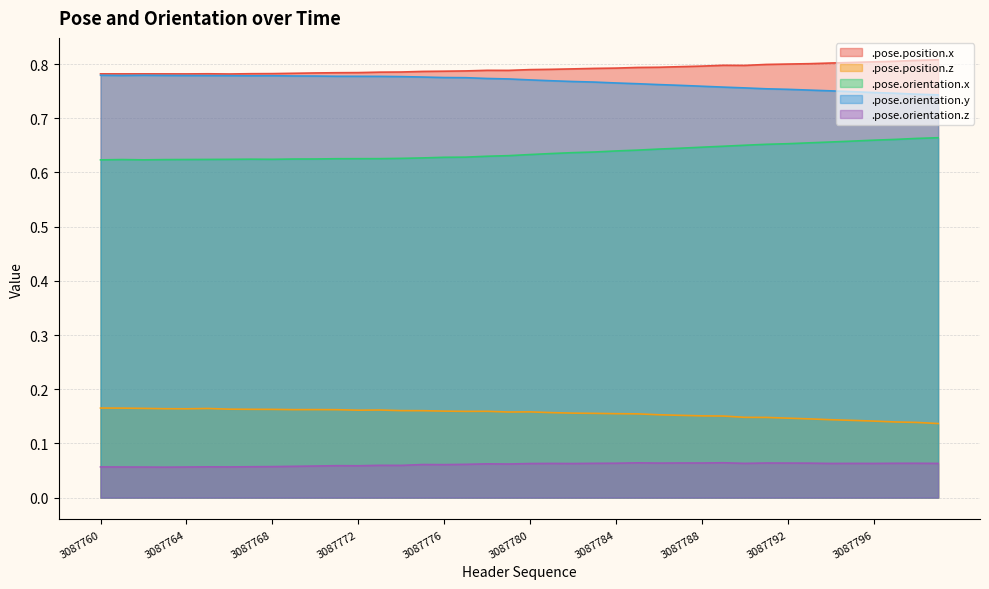

Rank the series by their maximum value, from lowest to highest.

.pose.orientation.z, .pose.position.z, .pose.orientation.x, .pose.orientation.y, .pose.position.x